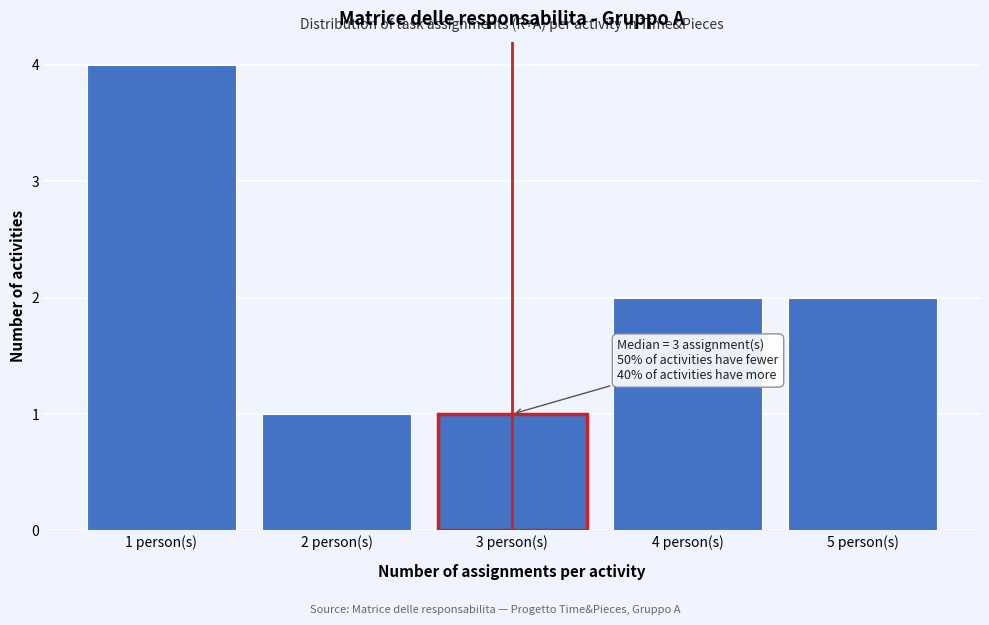

Over which range of the x-axis is the bar tallest?

0.5 to 1.5